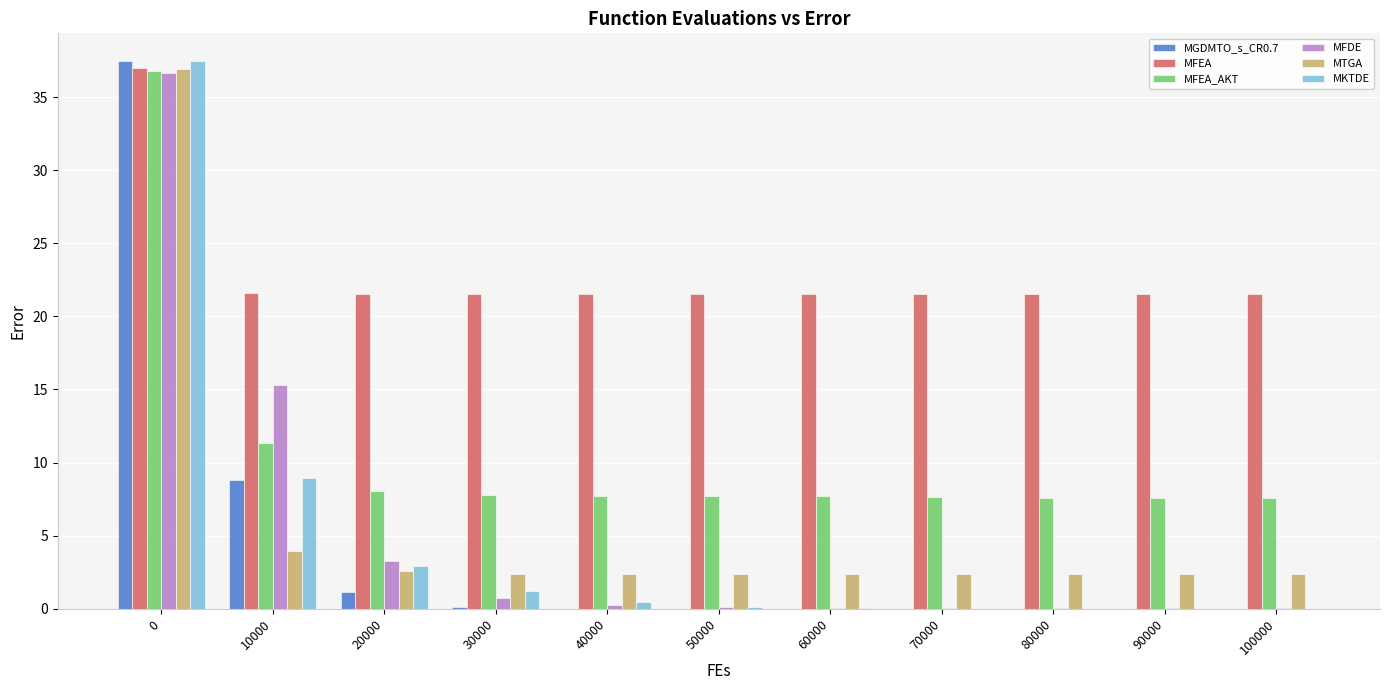

How many groups of bars are there?

11